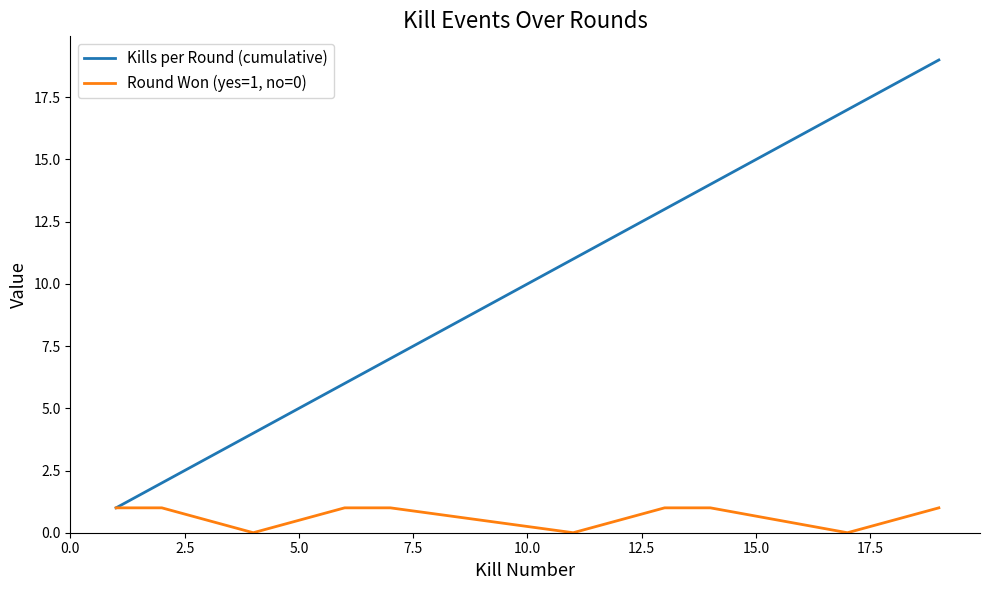

Which series has the largest total across all categories?

Kills per Round (cumulative)